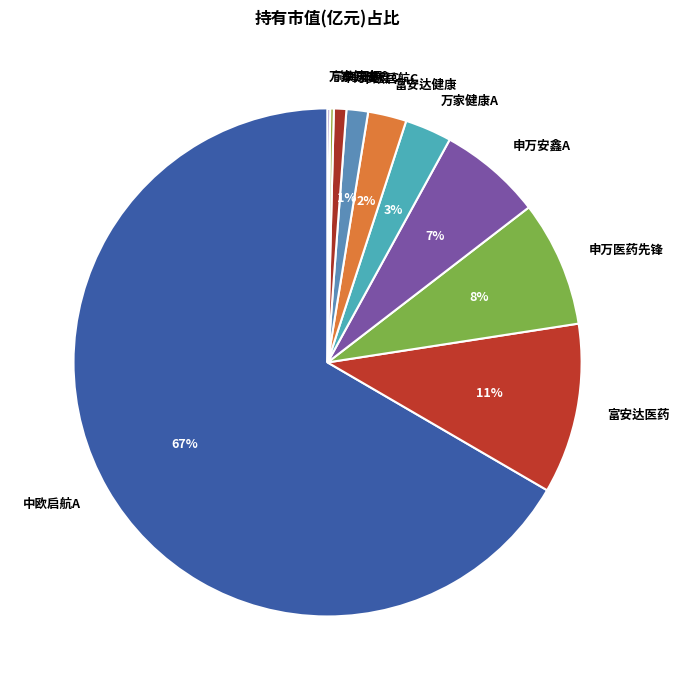

Is the sum of 富安达医药 and 富安达健康 greater than half?

No